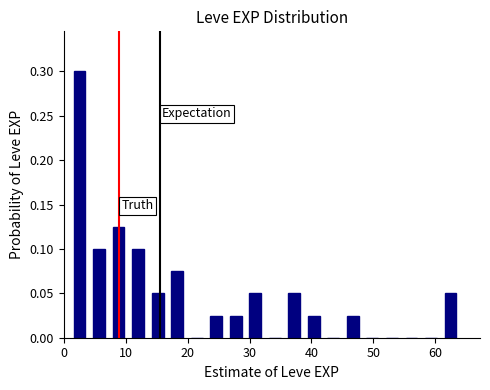

Around what value on the x-axis is the tallest bar? Give the approximate position of its centre, as read against the axis.

3